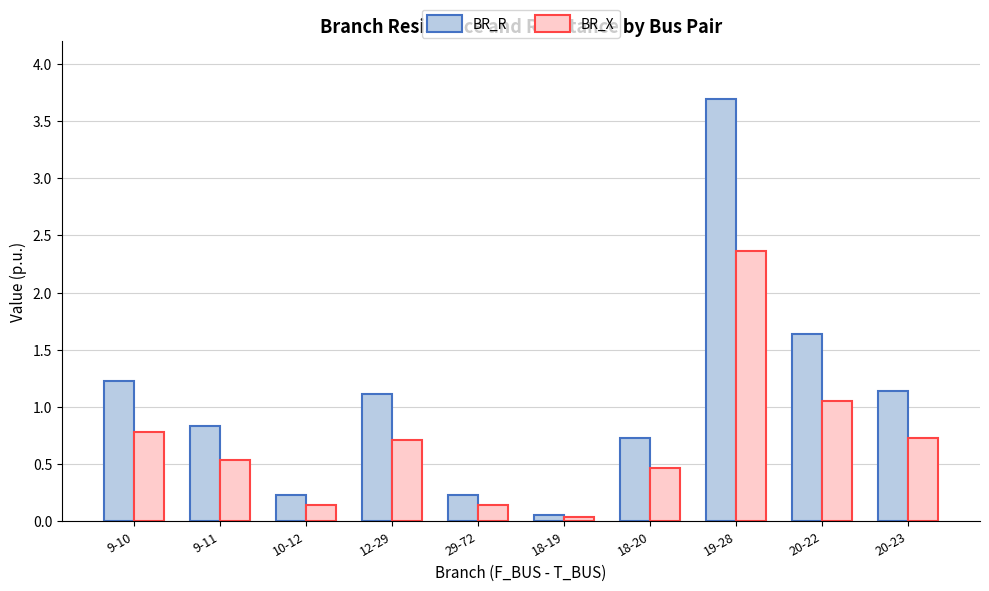

Is the value of BR_R at 19-28 greater than the value of BR_X at 29-72?

Yes